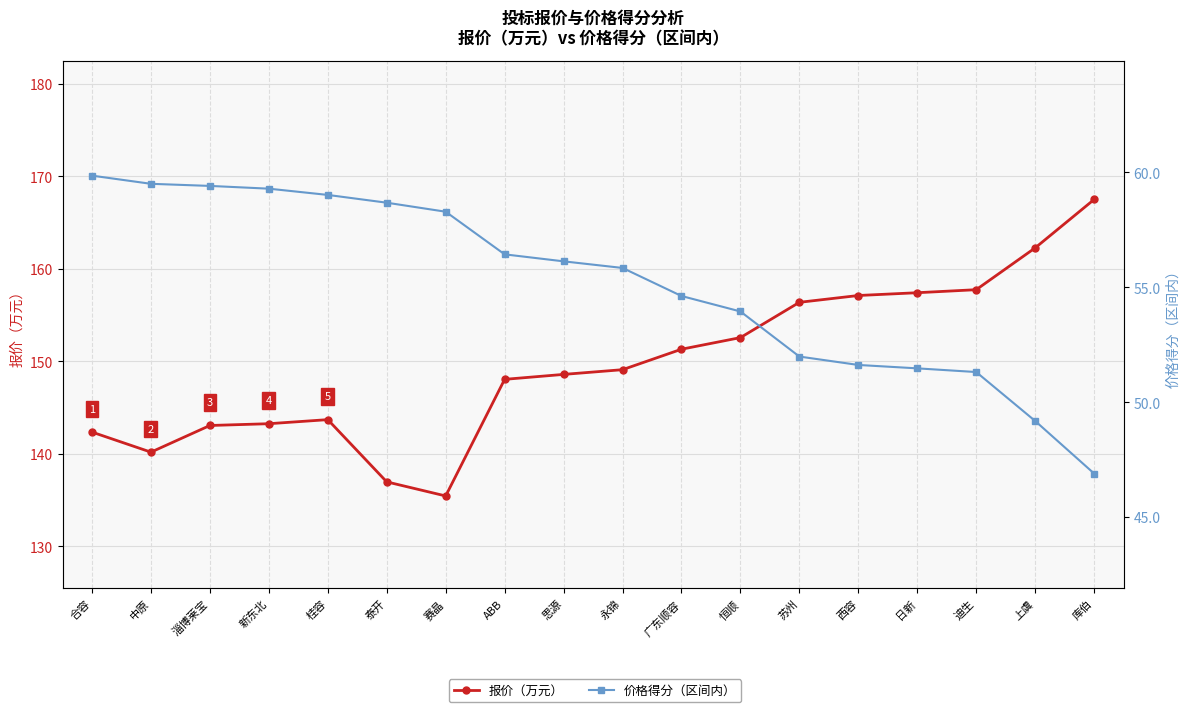

What is the average value of the 报价（万元） series?

149.6